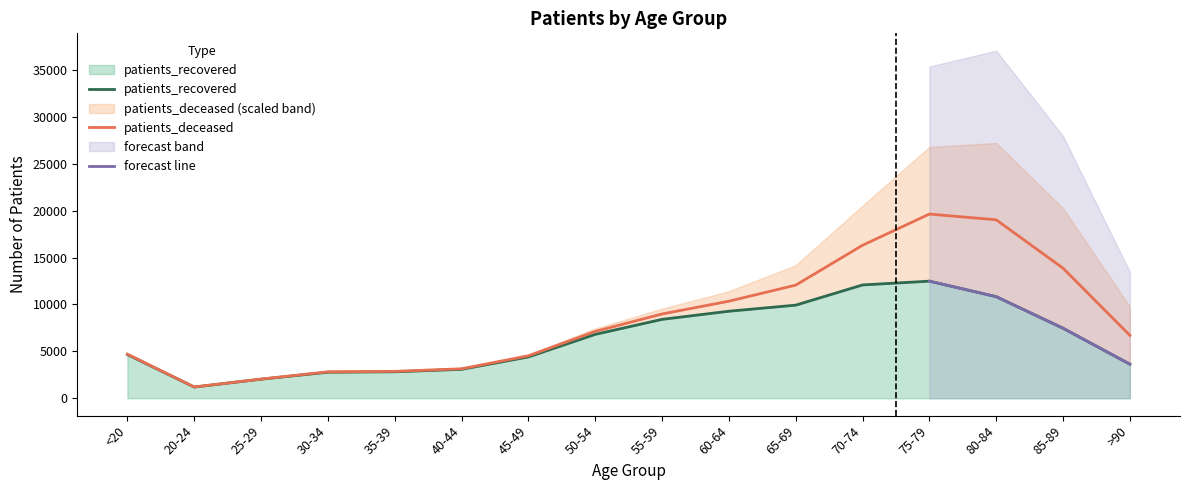

The value at 35-39 is 1441. True or false?

False